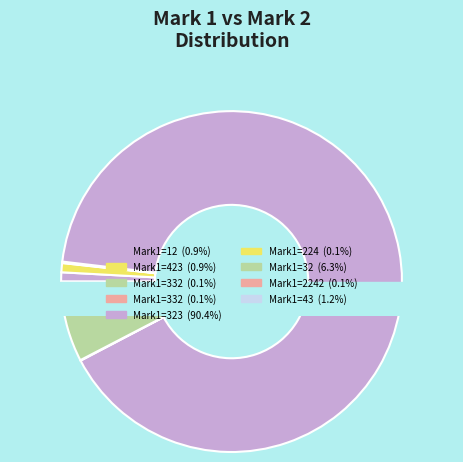

To the nearest percent, what is the difference between the largest and smallest slice percentages?

90%